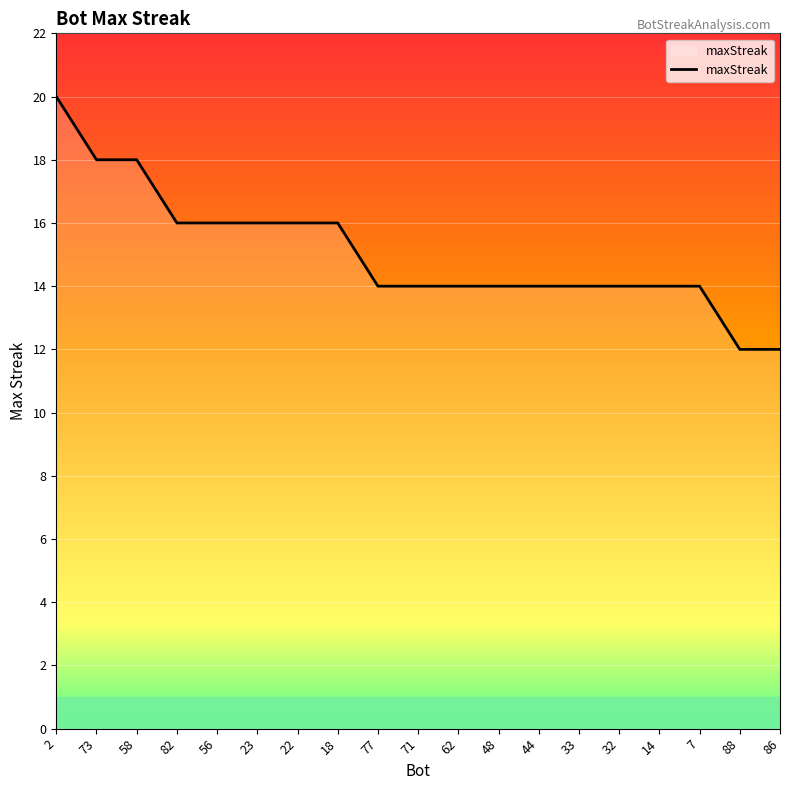

The chart shows a value of 14 at 77. True or false?

True